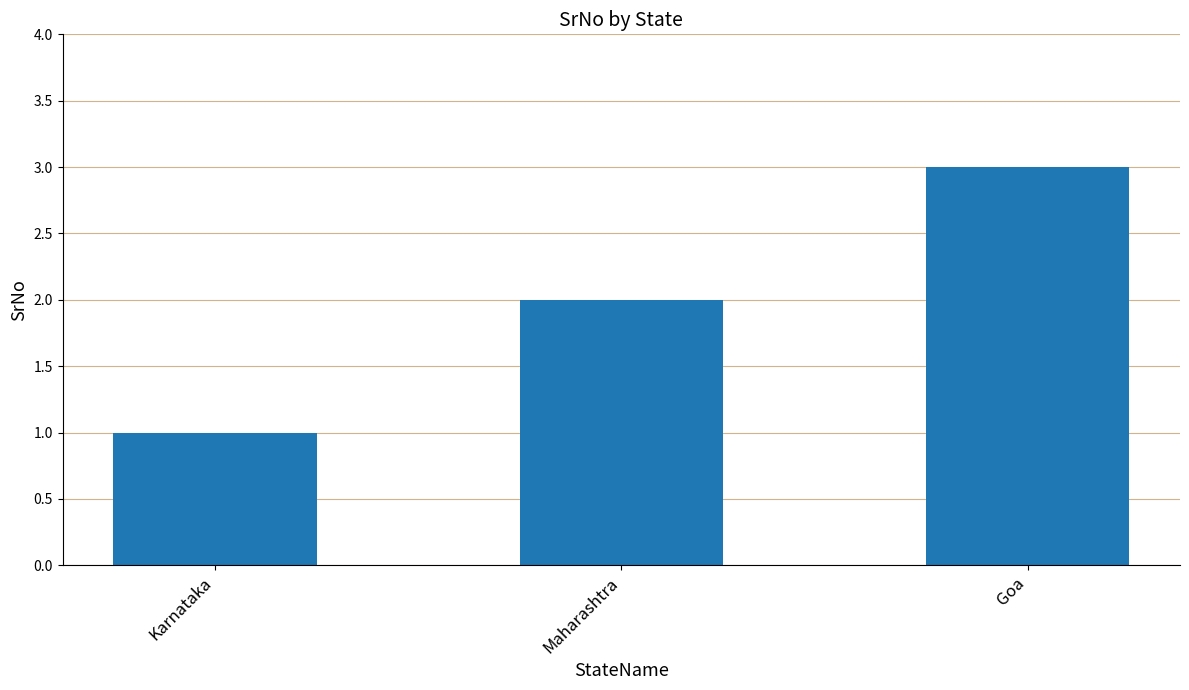

The chart shows a value of 2 at Goa. True or false?

False